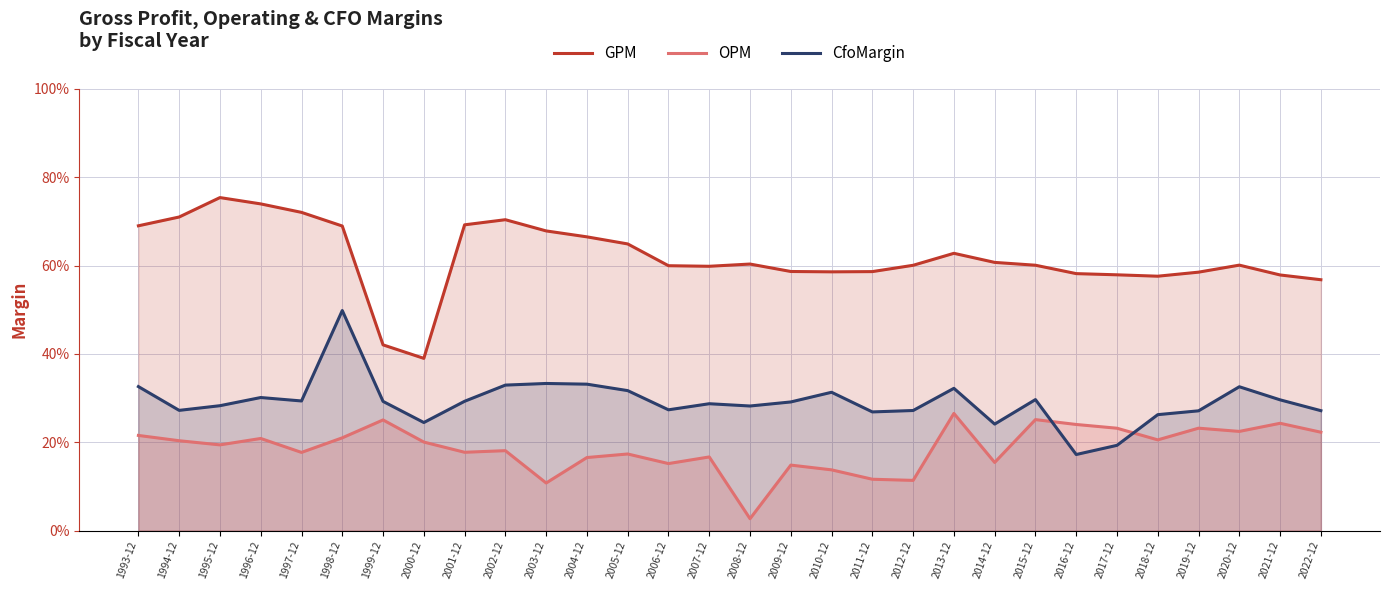

What is the lowest value of the GPM series?

0.4